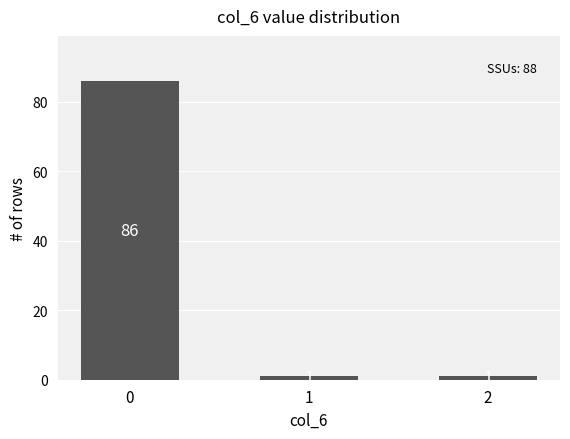

What is the sum of all values?

88